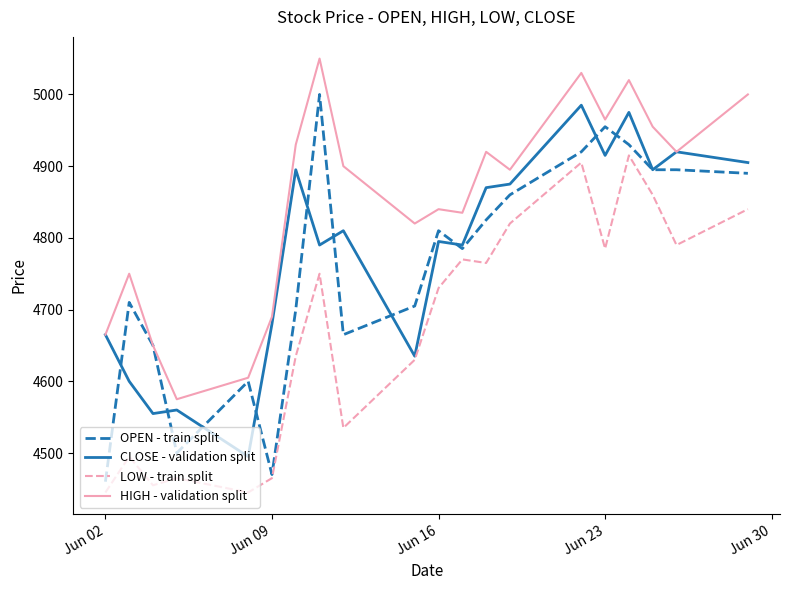

Which series has the largest total across all categories?

HIGH - validation split